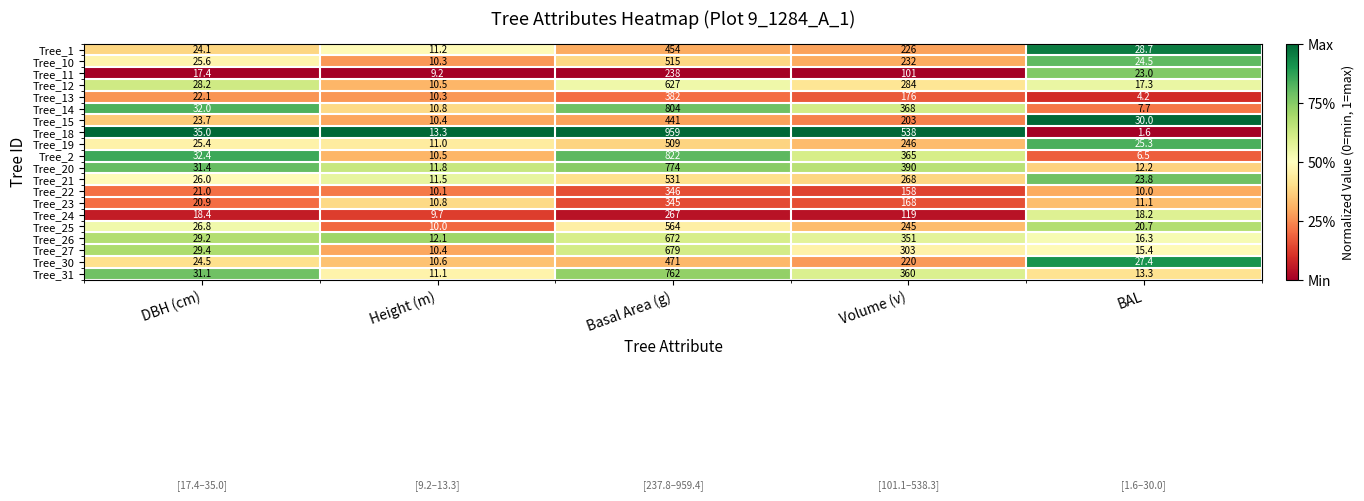

Where does the Tree_2 series first go above 32?

DBH (cm)